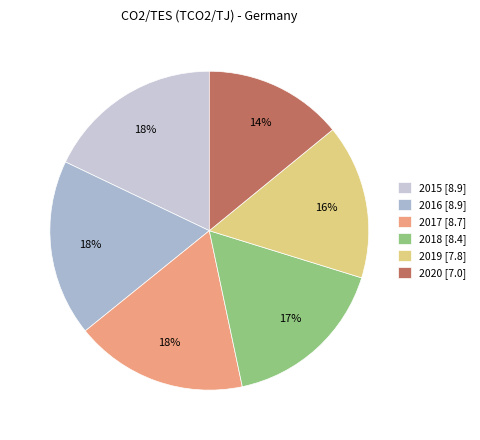

What is the smallest slice in the pie chart?

2020